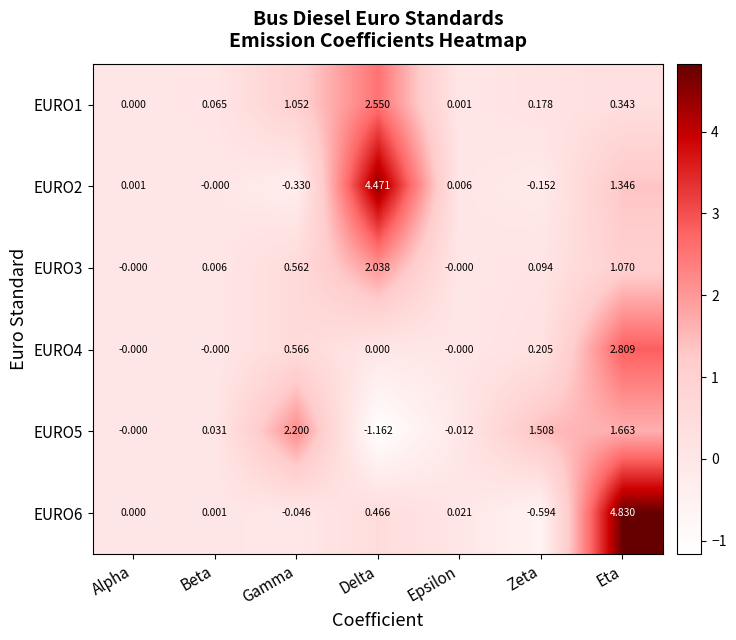

Which category has the lowest value in the EURO1 series?

Alpha